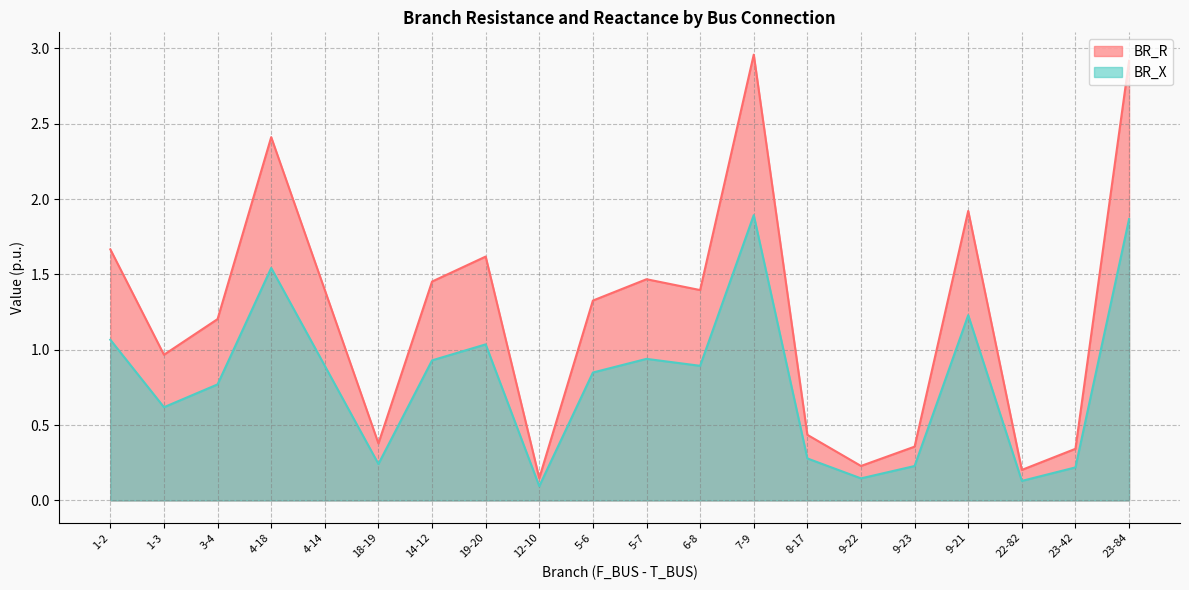

True or false: BR_X and BR_R intersect in this chart.

False